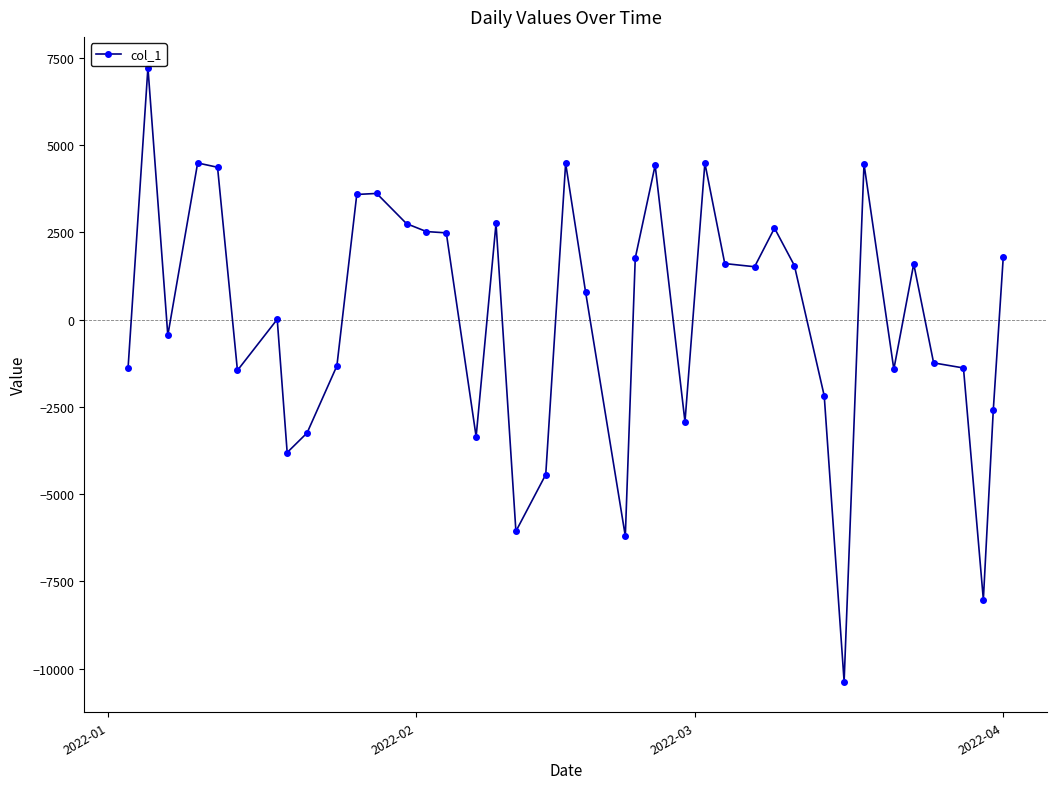

What is the difference between the maximum and minimum values?

17582.9